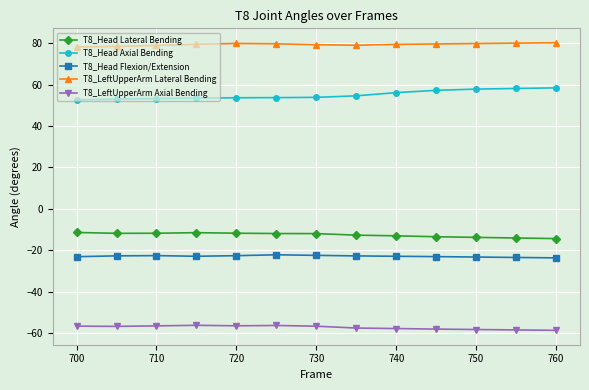

What is the sum of all T8_Head Lateral Bending values?

-163.9